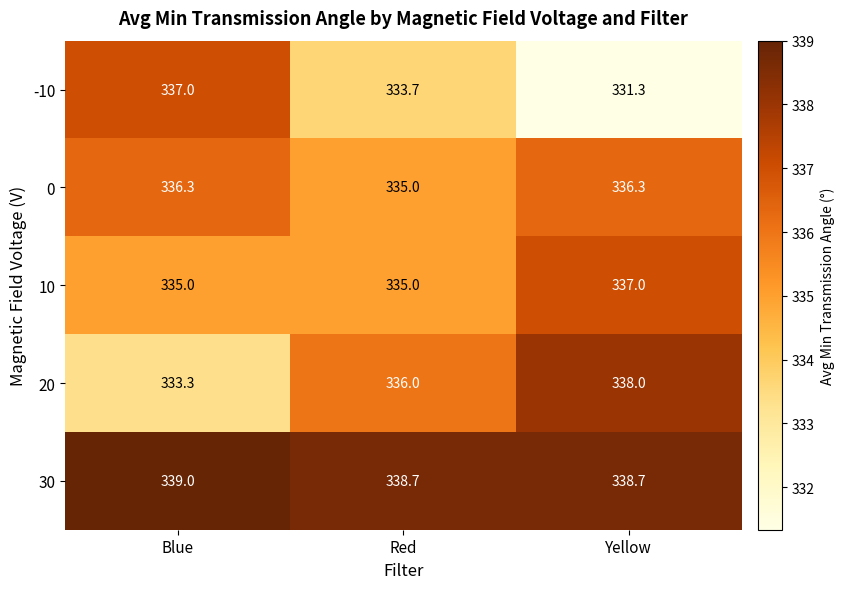

Between Blue and Yellow, which series saw the biggest shift?

-10